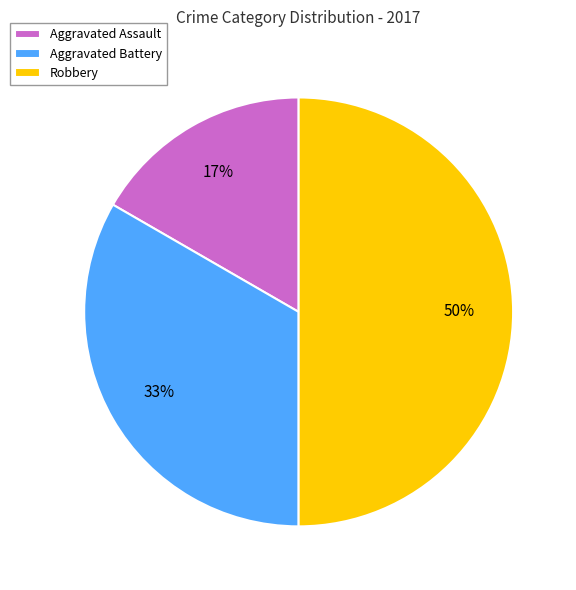

Does Aggravated Battery represent more than half of the total?

No